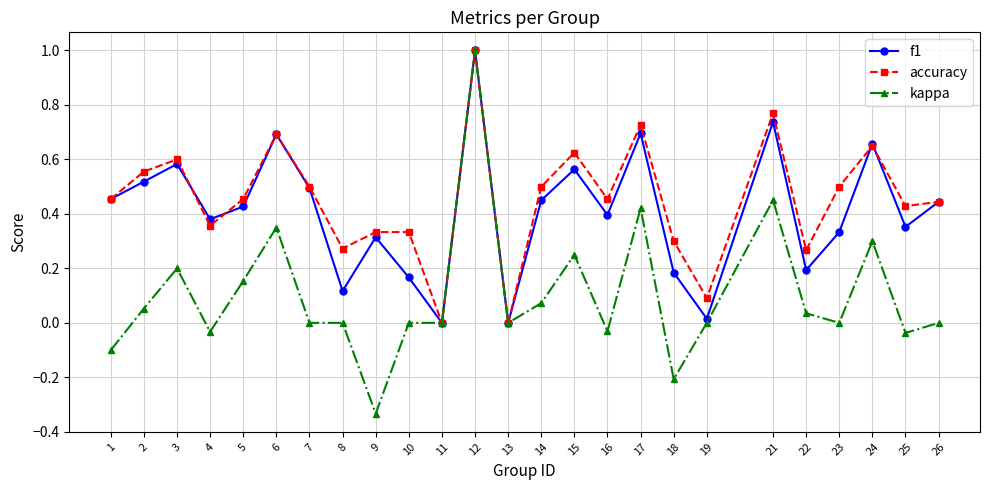

True or false: kappa has more than 1 points higher than both neighbors.

True